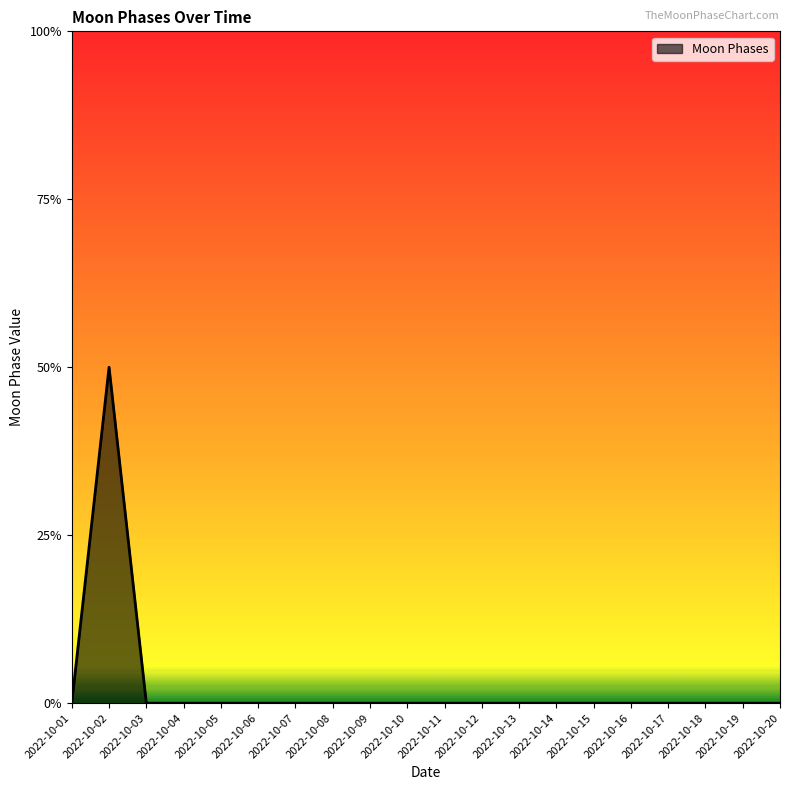

Does the chart have visible grid lines?

No